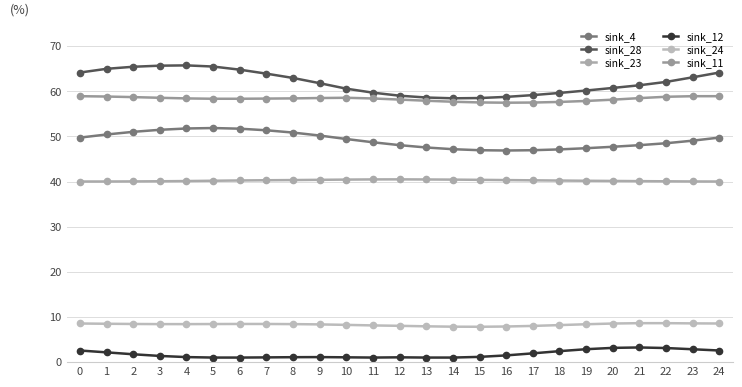

What is the sum of all sink_12 values?

44.3